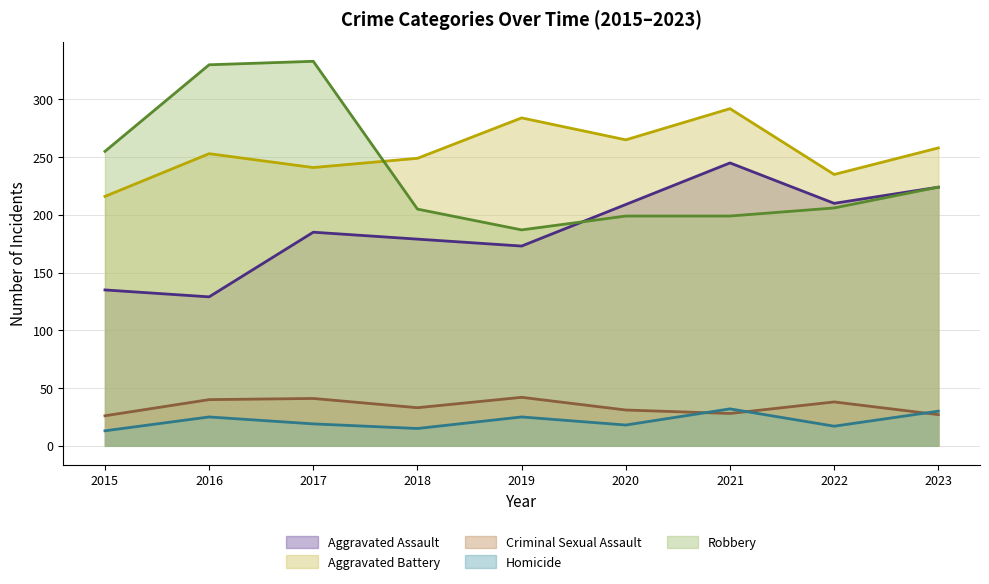

List the labels in order of Robbery value, largest first.

2017, 2016, 2015, 2023, 2022, 2018, 2020, 2021, 2019